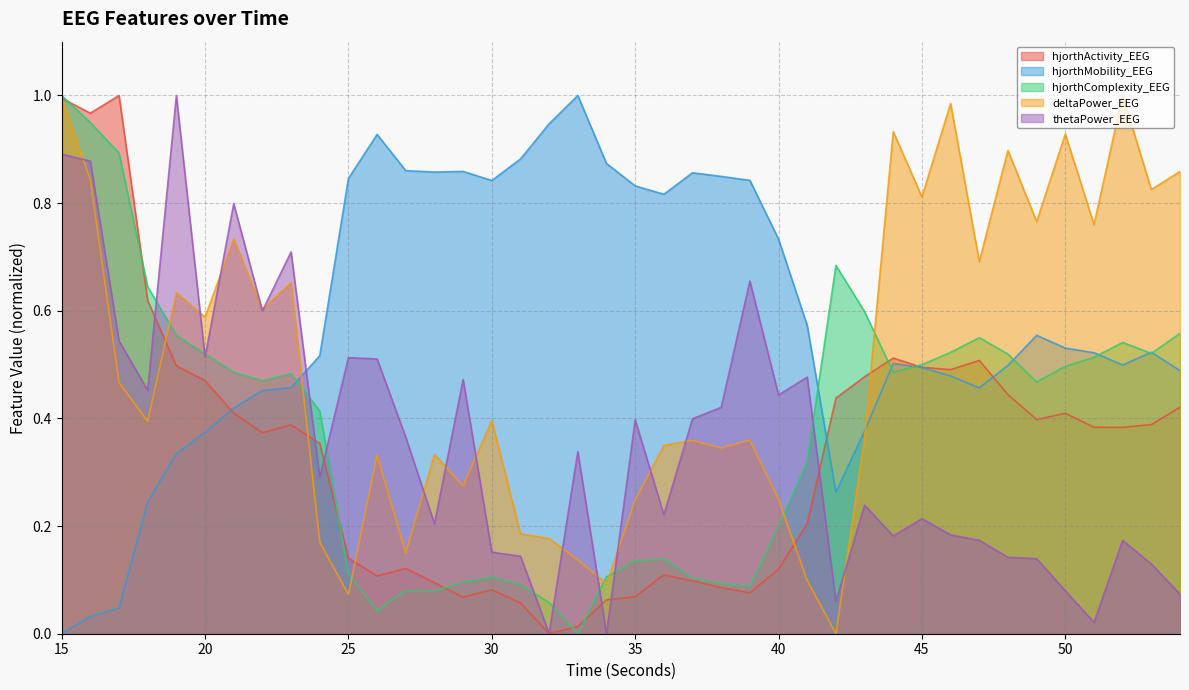

How many values in the thetaPower_EEG series exceed 0?

39